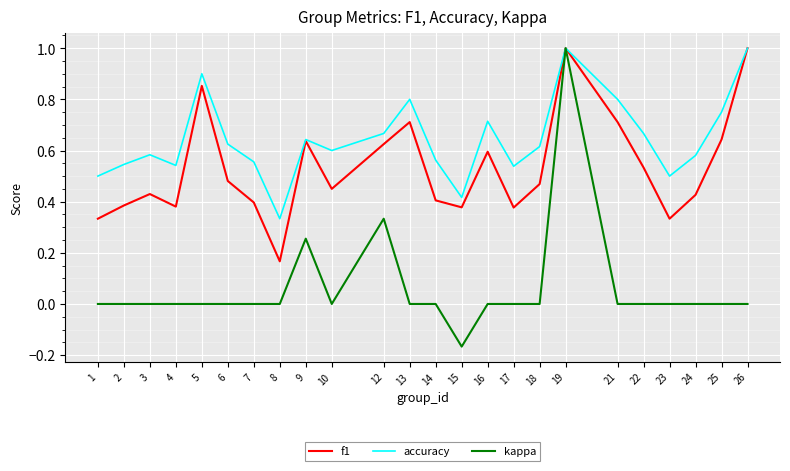

True or false: accuracy has a value of 0.2 at 3.

False